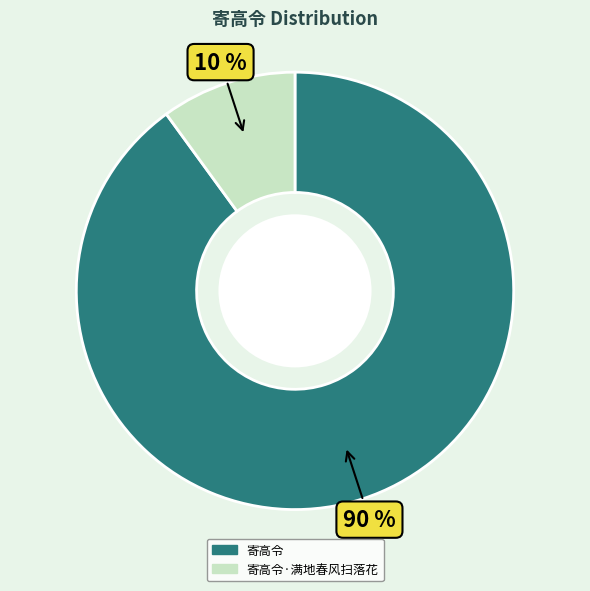

To the nearest percent, what is the average slice percentage?

50%